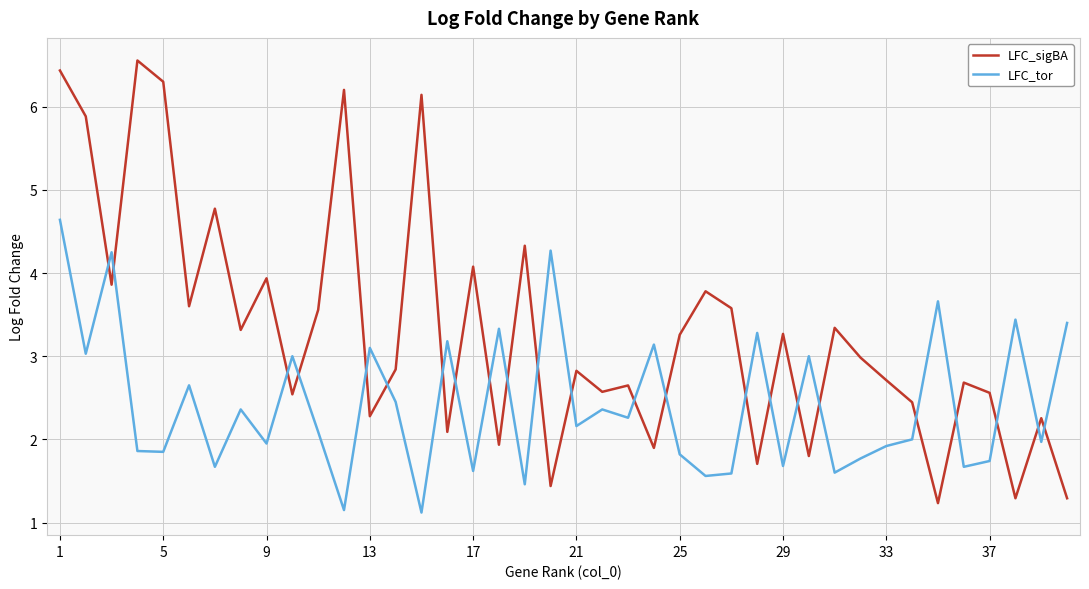

Which series has the largest total across all categories?

LFC_sigBA